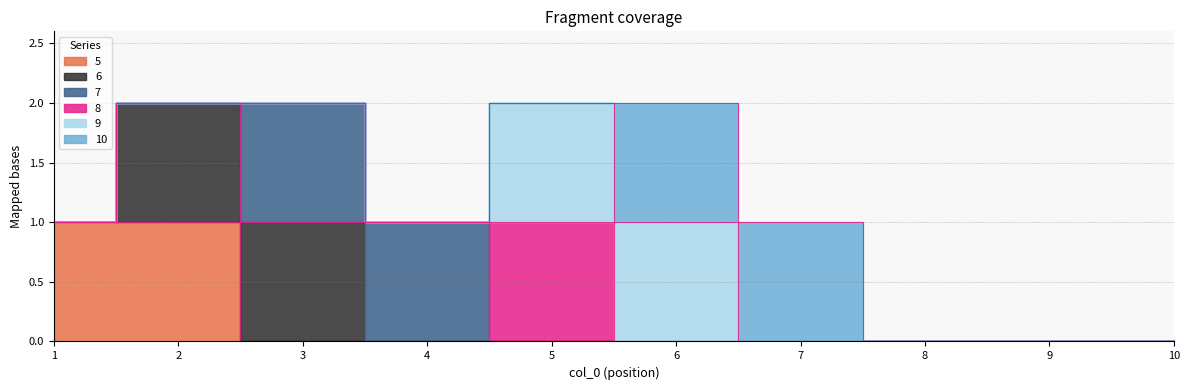

True or false: 10 and 5 intersect in this chart.

False